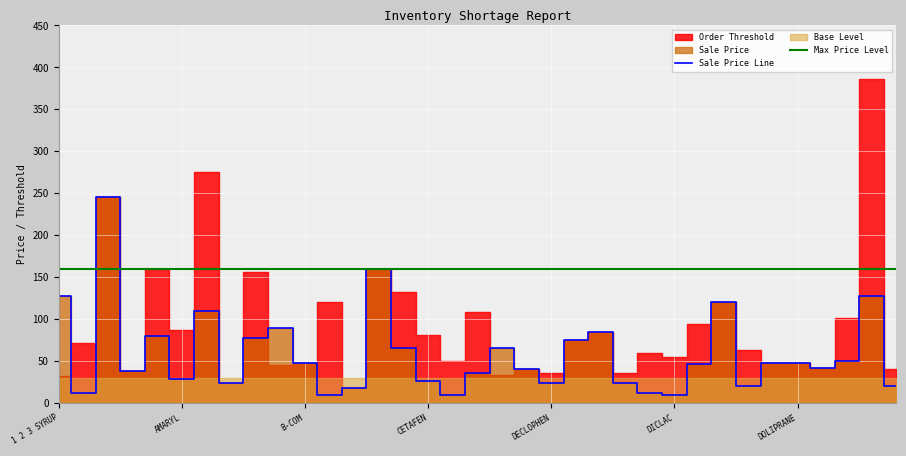

What is the maximum value for Sale Price Line?

245.0